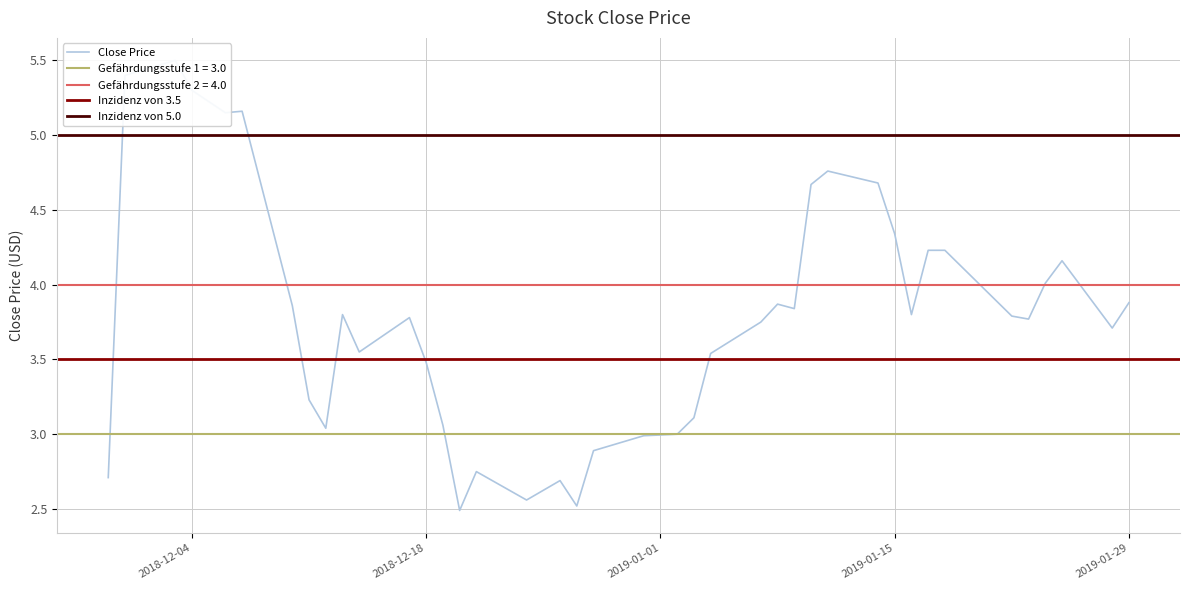

What is the ratio of the value at 2018-12-17 to the value at 2019-01-18?

0.9